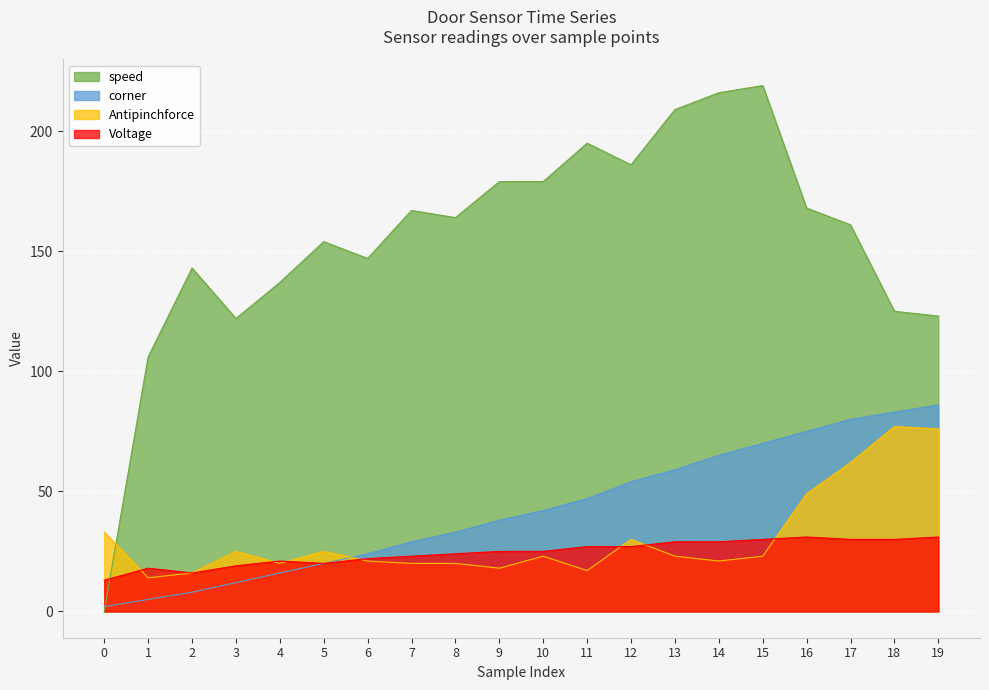

Between which two adjacent categories do speed and corner first intersect?

0 and 1